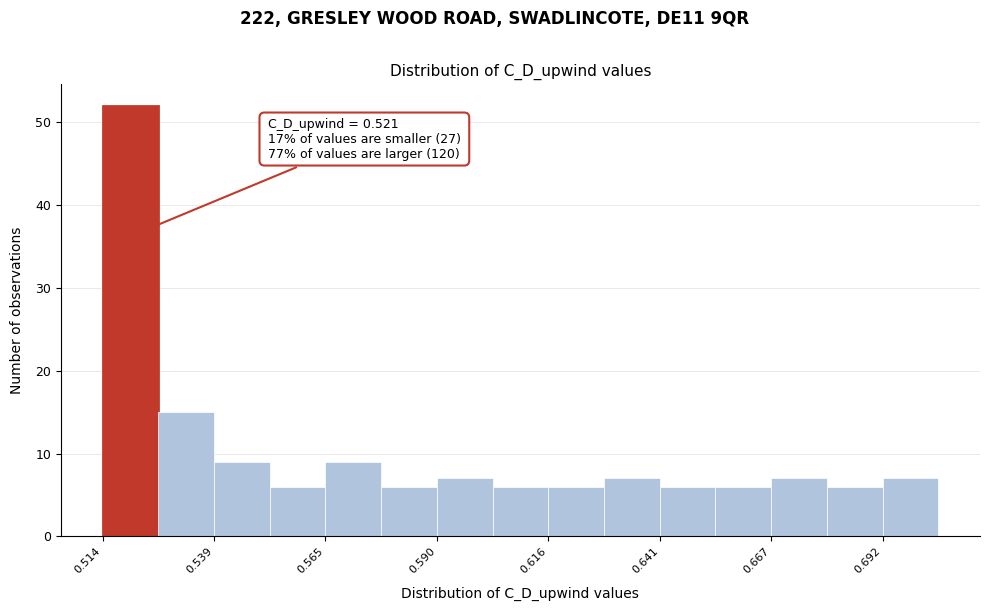

Around what value on the x-axis is the tallest bar? Give the approximate position of its centre, as read against the axis.

0.520